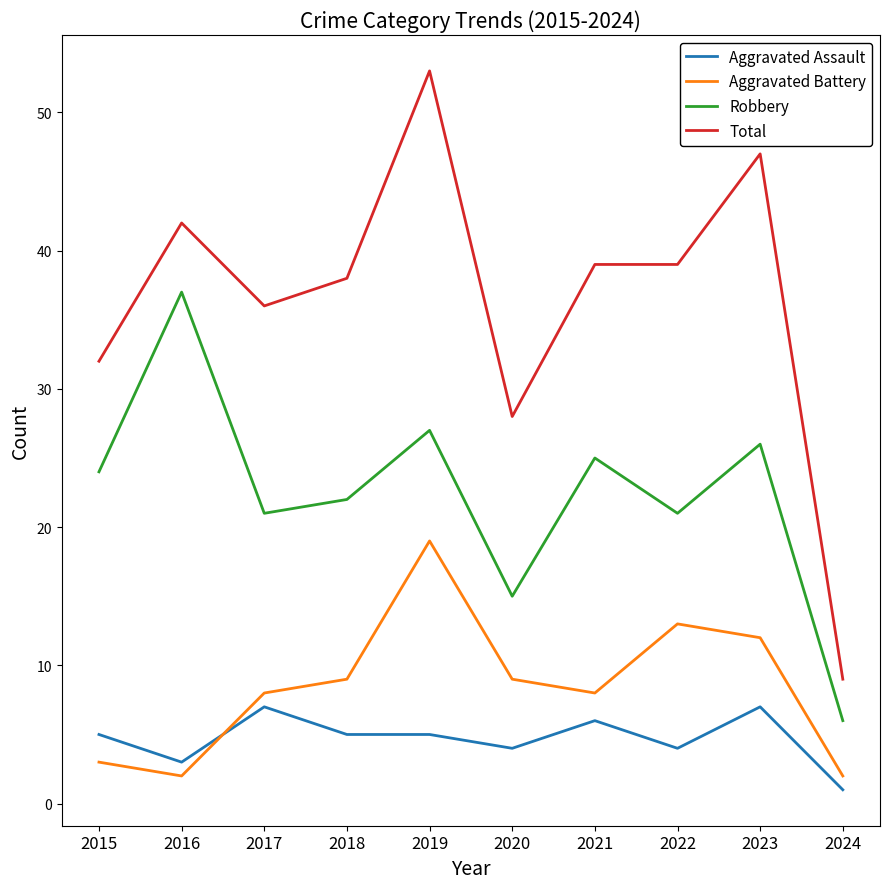

The Aggravated Battery series shows 31 at 2019. True or false?

False